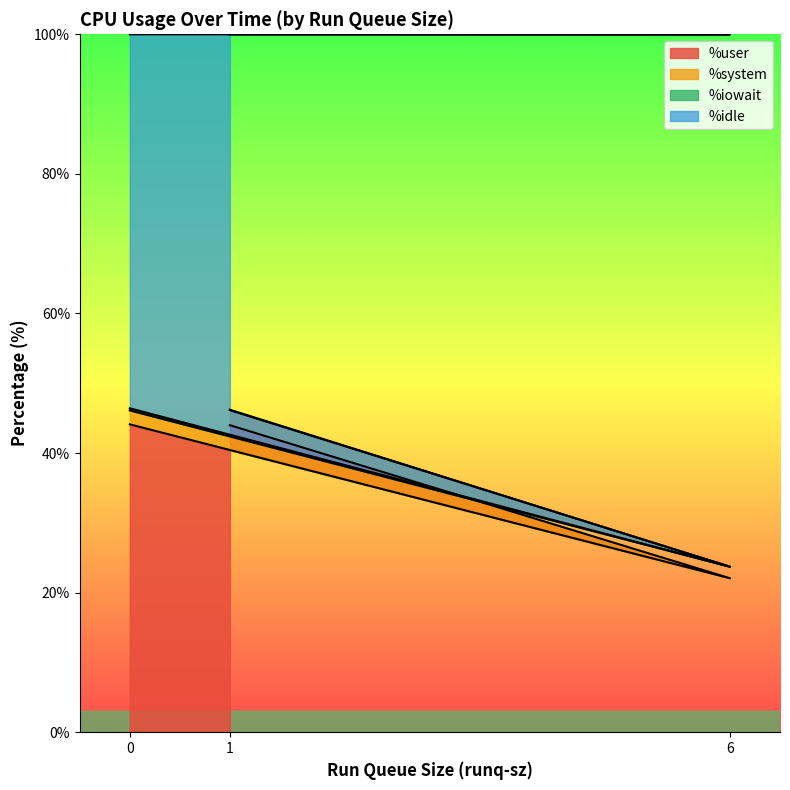

Which series has the largest total across all categories?

%idle